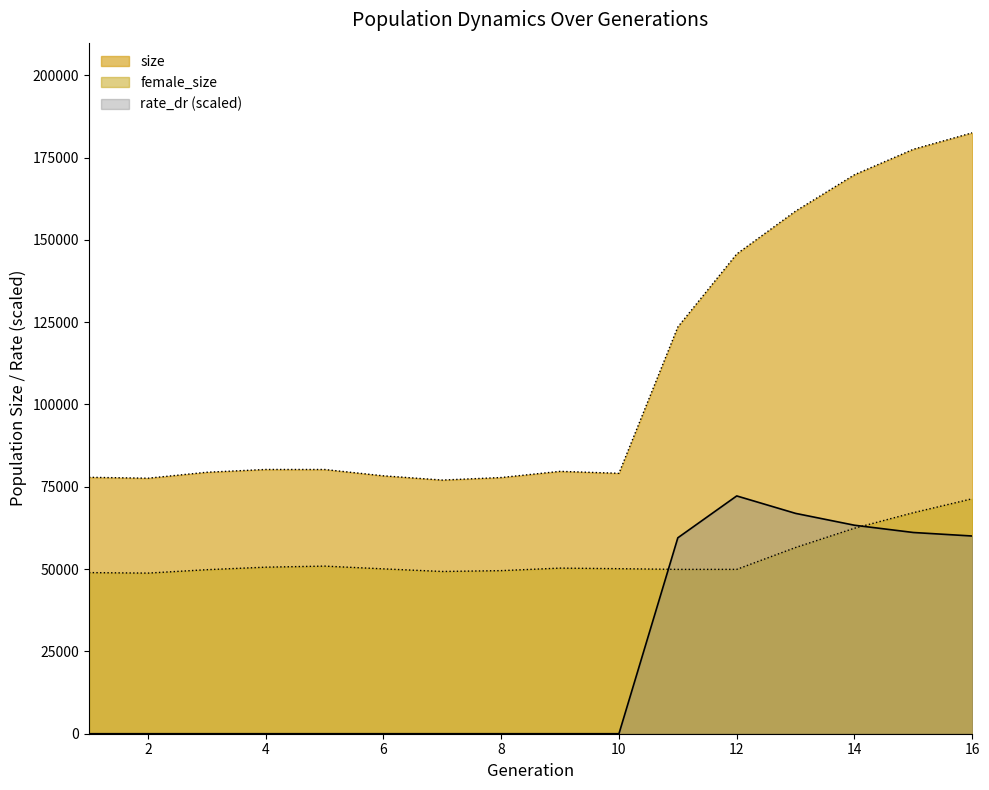

How many lines are shown in the chart?

3